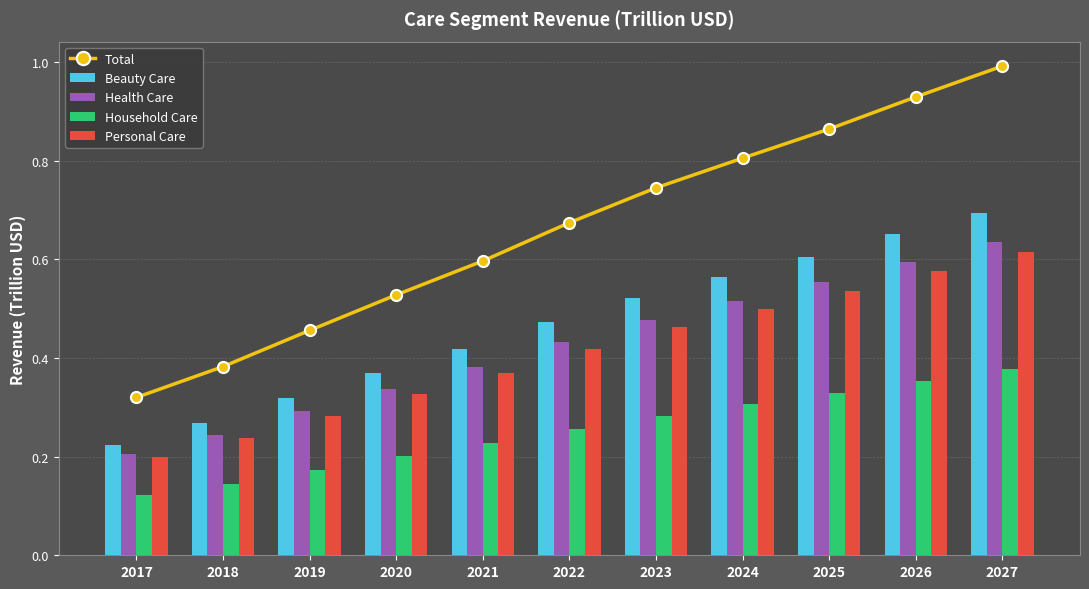

What is the total value across all series at 2018?

1.3